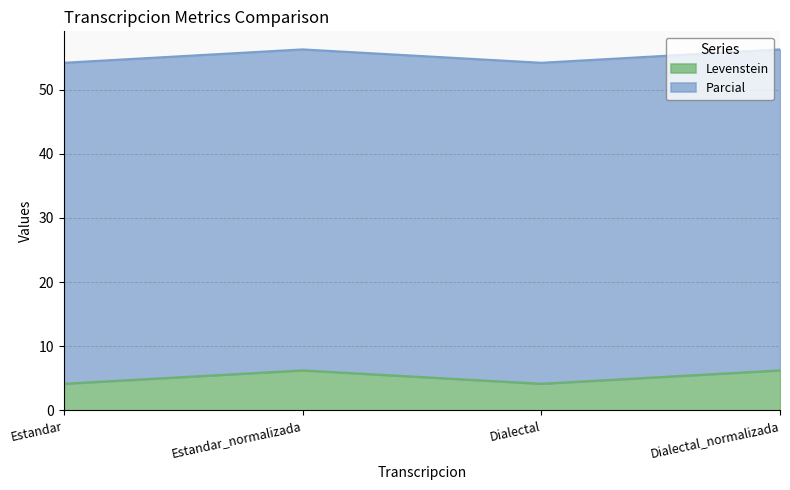

Does the chart have visible grid lines?

Yes